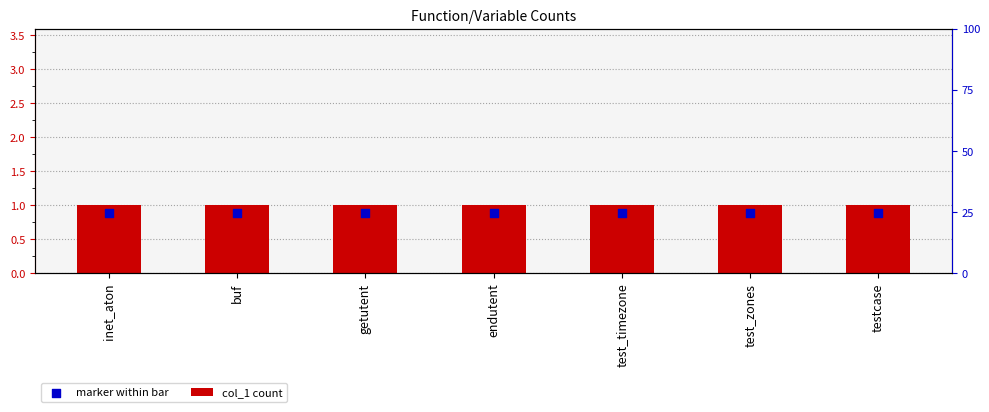

What is the total value across all series at endutent?

1.9